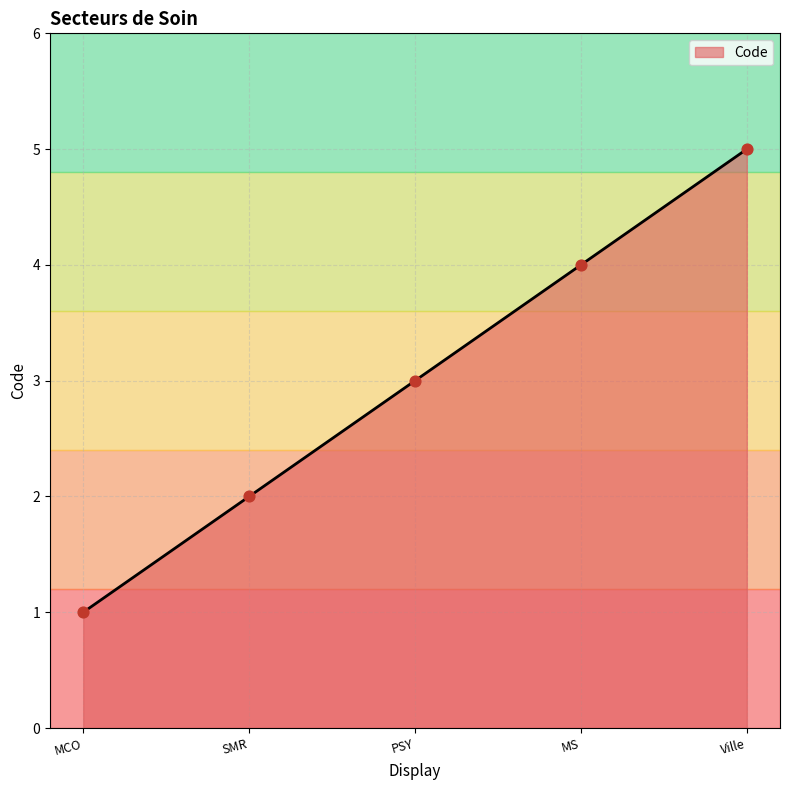

What is the change in value from MCO to MS?

+3